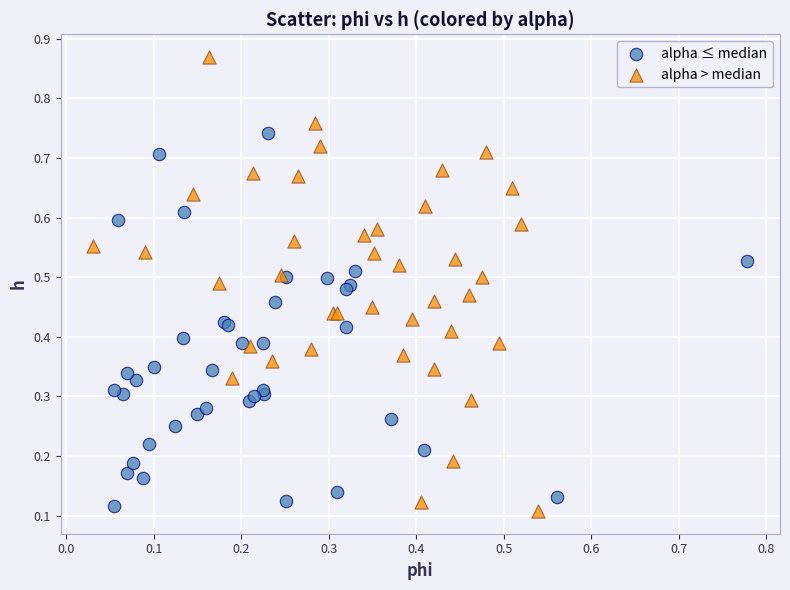

Which series reaches the minimum Y coordinate?

alpha > median